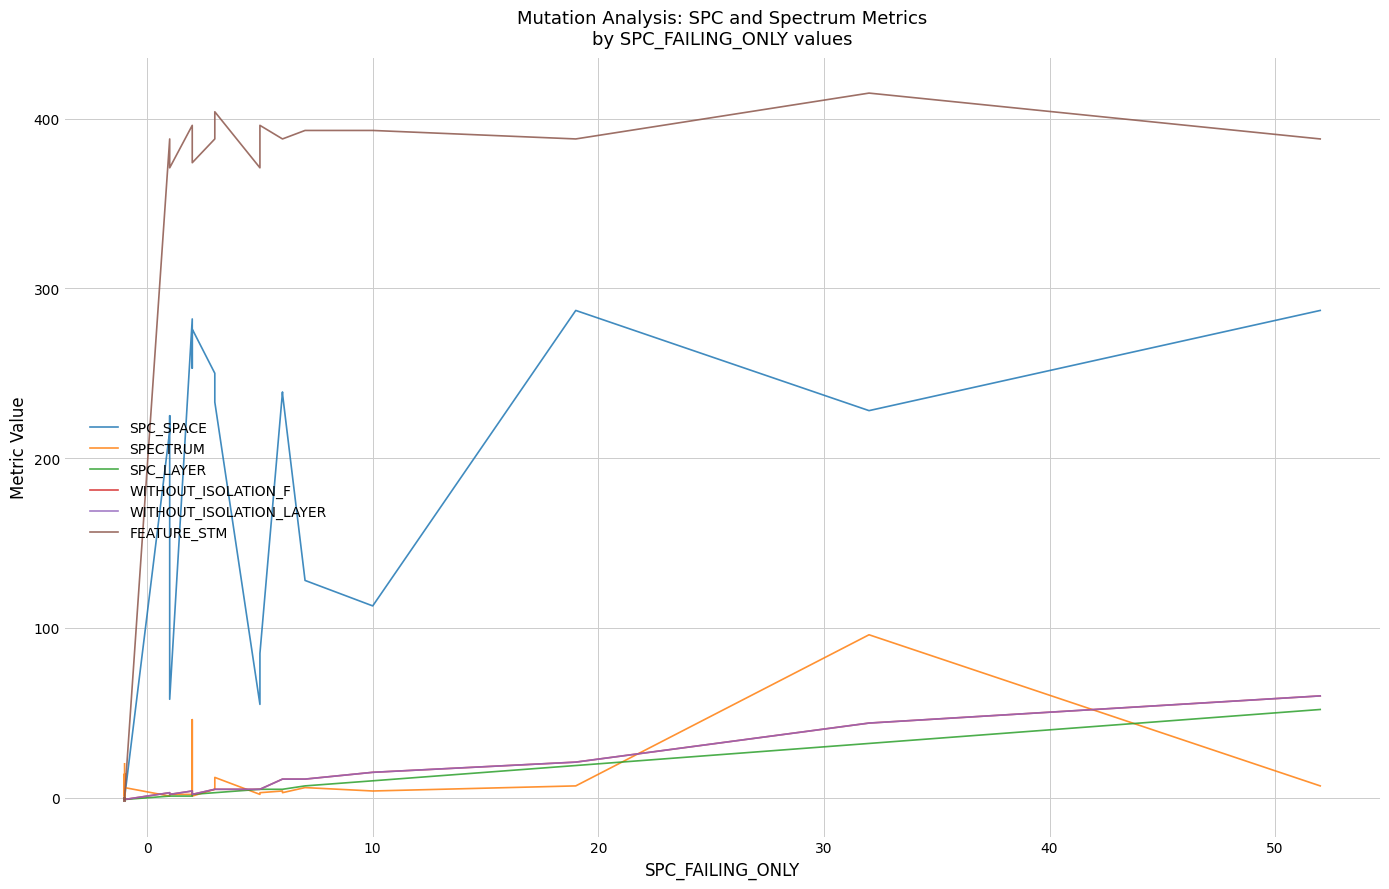

Reading right to left, extract all data points from this chart.

SPC_SPACE: 287	228	287	113	128	238	239	85	55	233	250	276	253	282	58	225	216	0	0	0	0	0	0	0	0	0	0	0	0	0	0	0	0
SPECTRUM: 7	96	7	4	6	3	4	3	2	12	5	1	46	2	2	2	1	6	1	4	2	2	2	14	2	10	14	5	-1	7	6	2	20
SPC_LAYER: 52	32	19	10	7	5	5	5	5	3	3	2	2	1	1	1	1	-1	-1	-1	-1	-1	-1	-1	-1	-1	-1	-1	-1	-1	-1	-1	-1
WITHOUT_ISOLATION_F: 60	44	21	15	11	11	11	5	5	5	5	2	2	4	2	2	3	-1	-1	-1	-1	-1	-1	-1	-1	-1	-1	-1	-1	-1	-1	-1	-1
WITHOUT_ISOLATION_LAYER: 60	44	21	15	11	11	11	5	5	5	5	2	2	4	2	2	3	-1	-1	-1	-1	-1	-1	-1	-1	-1	-1	-1	-1	-1	-1	-1	-1
FEATURE_STM: 388	415	388	393	393	388	388	396	371	404	388	374	393	396	371	388	388	0	0	0	-2	0	0	0	0	0	-2	-2	0	-2	0	0	-2